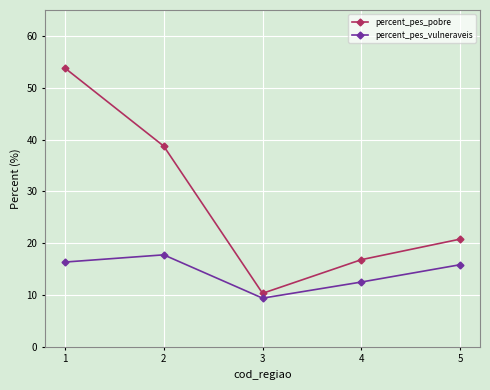

How many interior local valleys does the percent_pes_pobre series have?

1